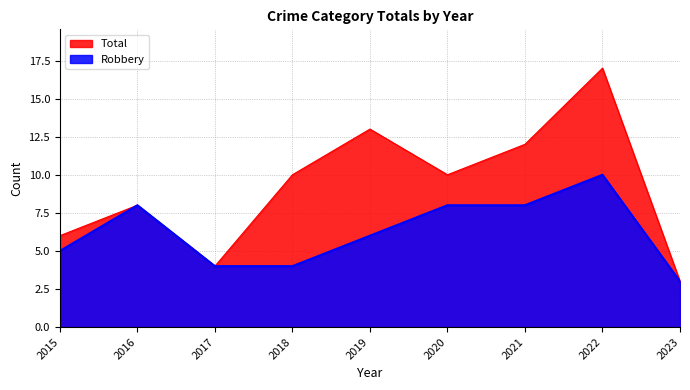

Does the chart have visible grid lines?

Yes